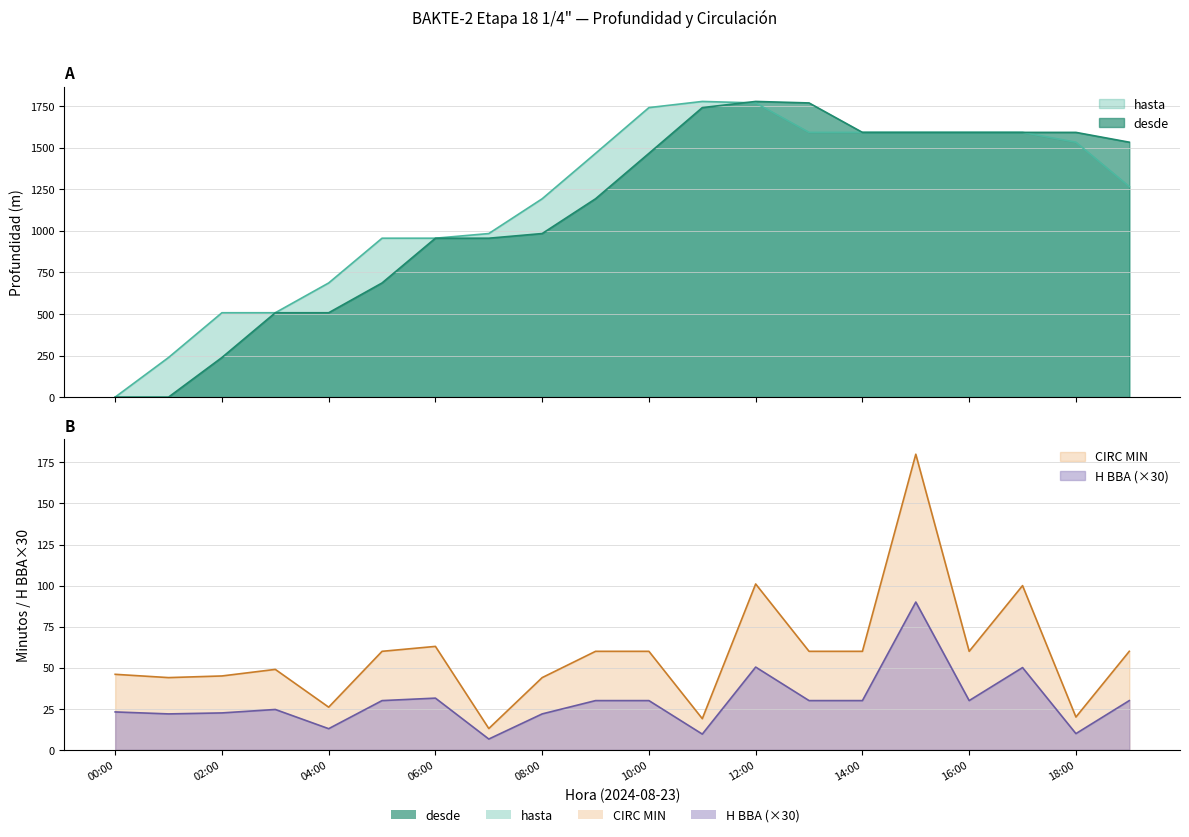

What is the difference between the highest and lowest values at 18:00?

1581.1